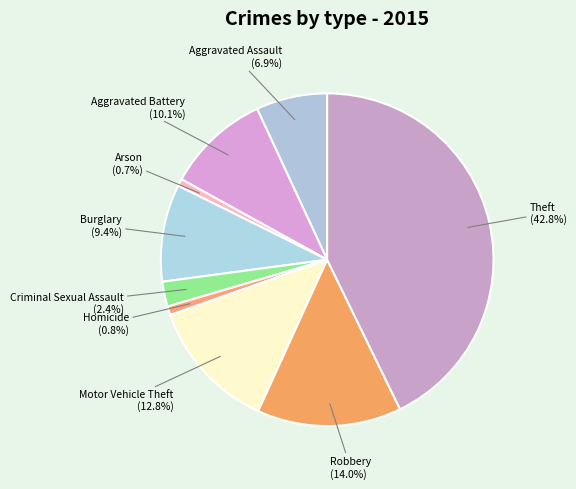

What is the smallest slice in the pie chart?

Arson